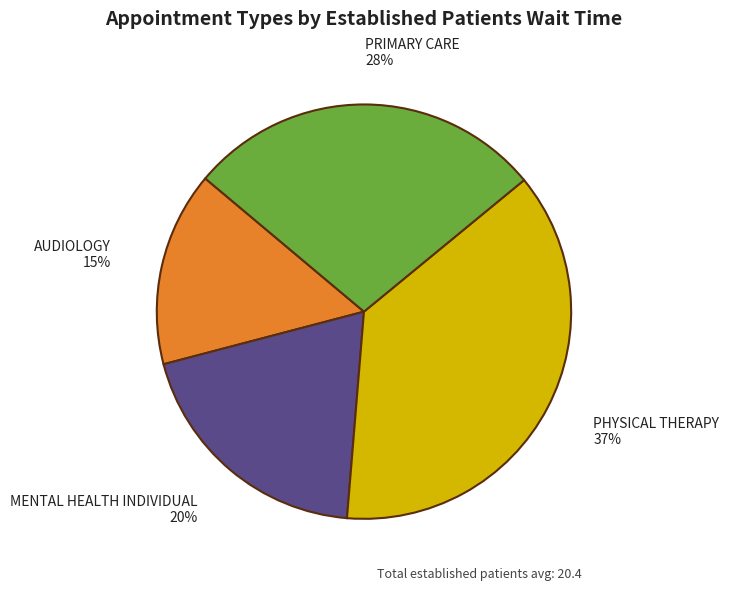

What is the ratio of the value at AUDIOLOGY to the value at PRIMARY CARE?

0.5